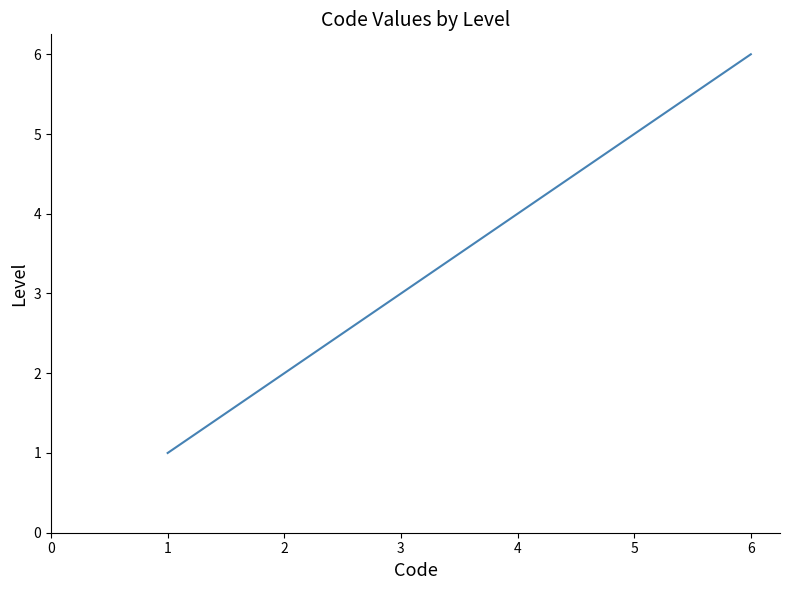

What is the sum of all values?

21